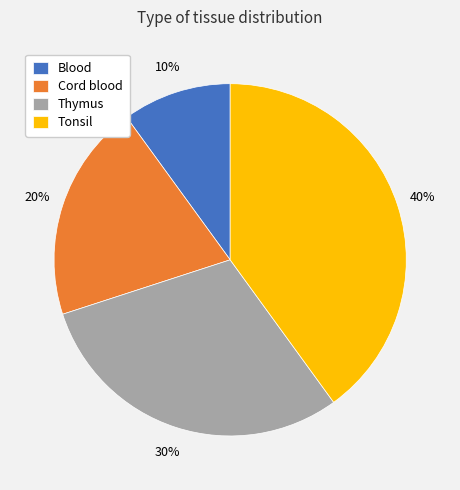

Do Tonsil and Thymus together represent more than half of the pie?

Yes